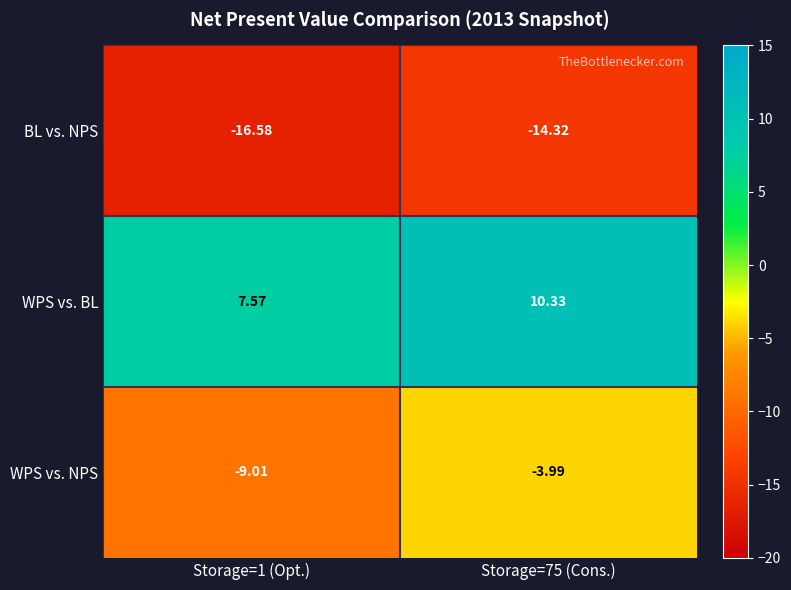

Which series has the widest spread of values?

WPS vs. NPS